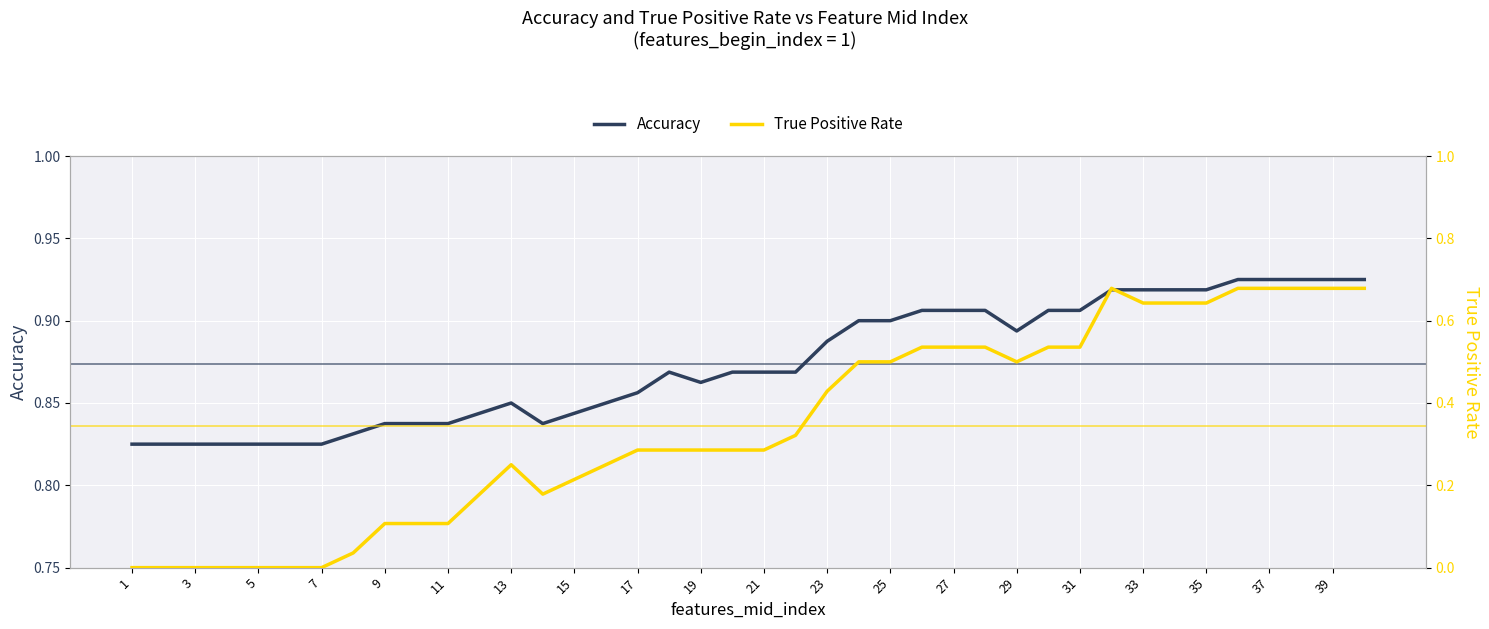

True or false: True Positive Rate and Accuracy cross at least once.

False